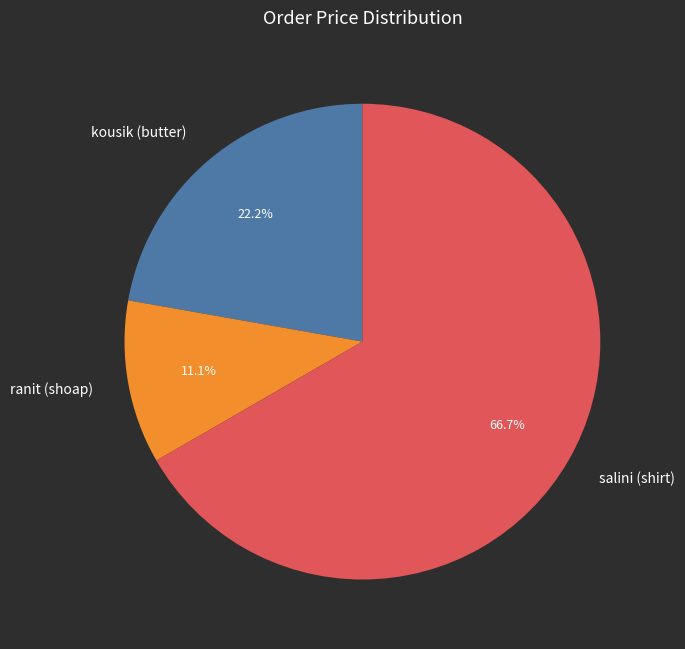

True or false: salini (shirt) accounts for 67% of the total.

True